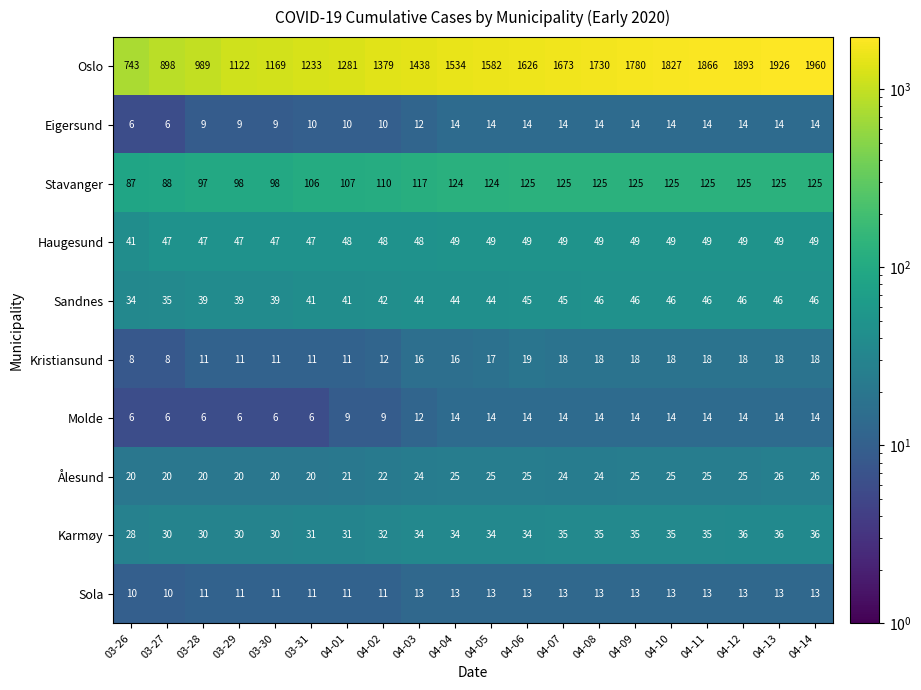

What is the total value across all series at 04-06?

1964